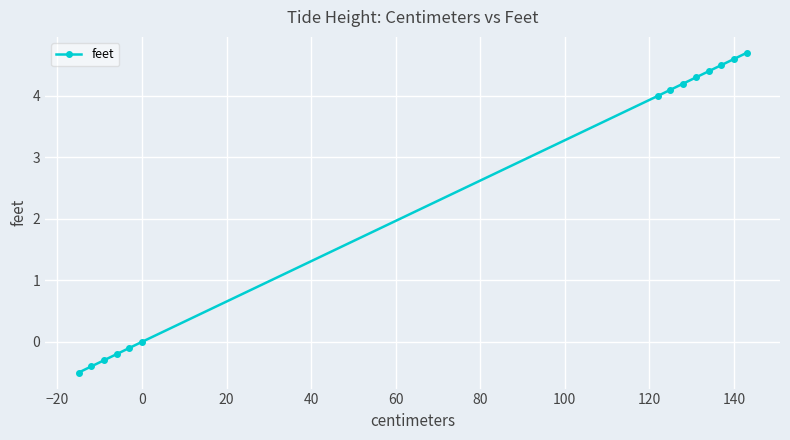

What is the maximum value shown in the chart?

4.7